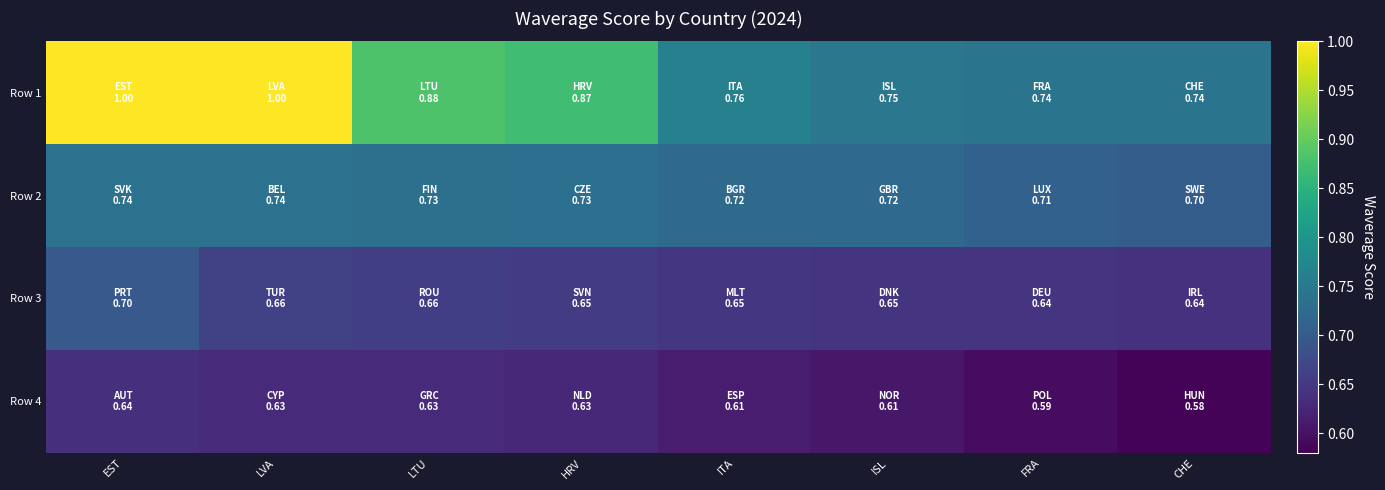

How many distinct data groups are displayed?

4